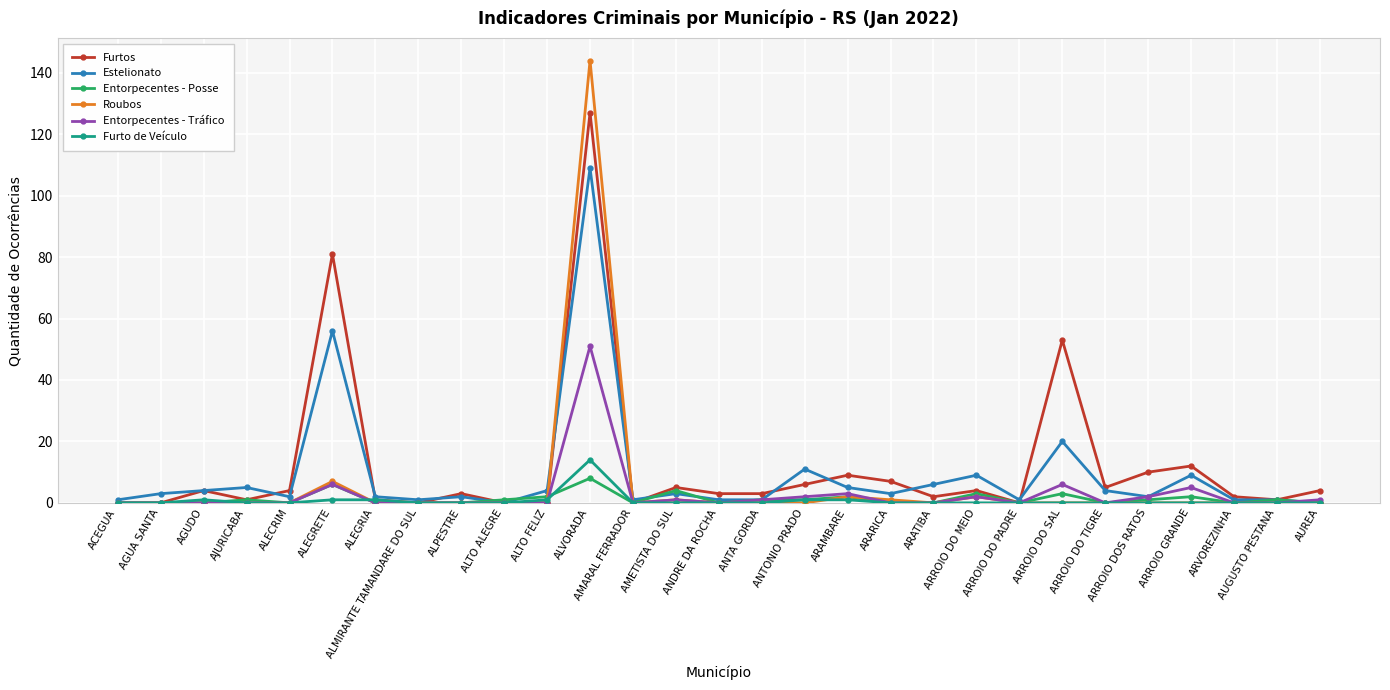

Is the value of Estelionato at ARROIO DO SAL greater than the value of Furto de Veículo at ALEGRETE?

Yes